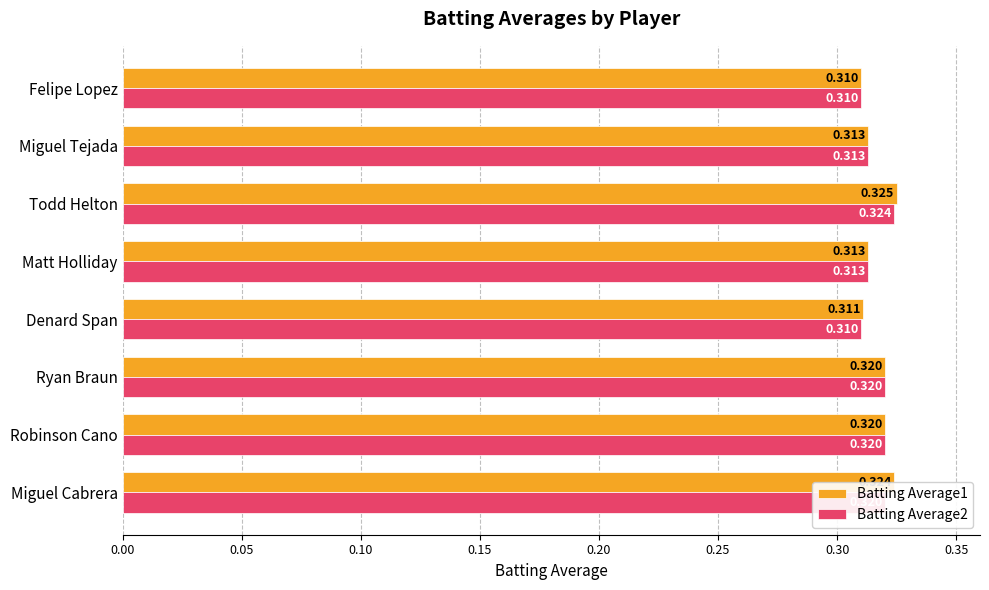

Is the value of Batting Average2 at Robinson Cano greater than the value of Batting Average1 at Denard Span?

Yes